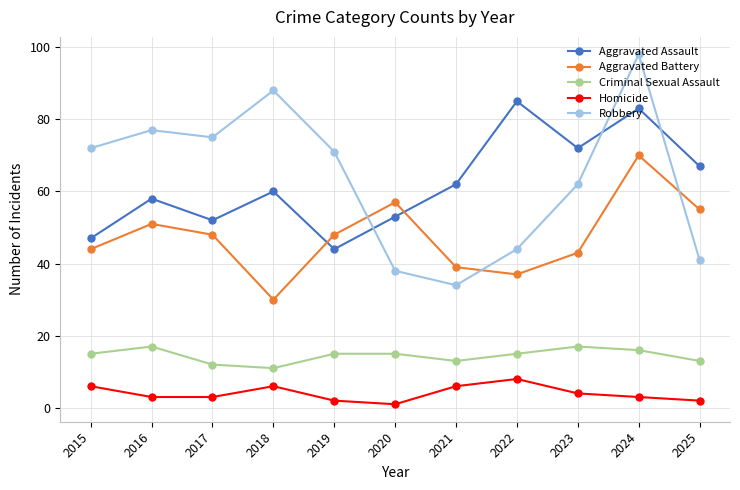

What is the difference between the second highest and second lowest values in the Robbery series?

50